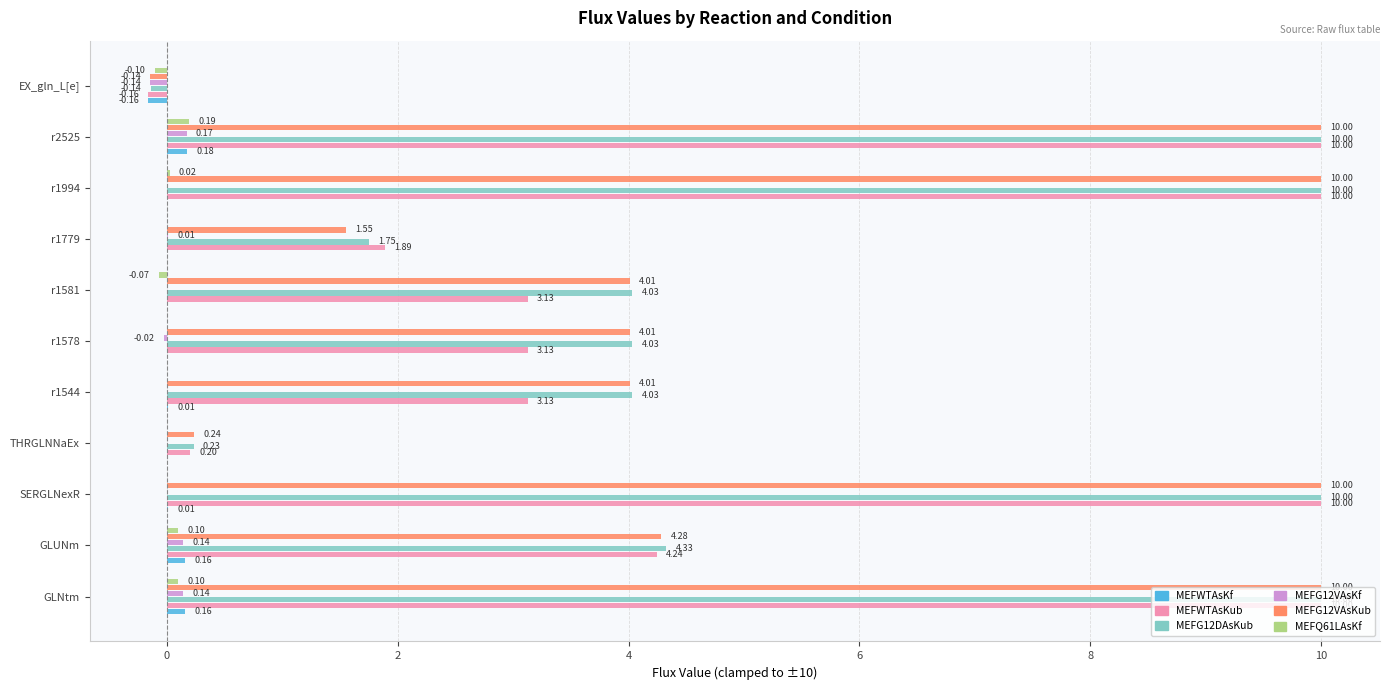

Which series has the largest total across all categories?

MEFG12DAsKub